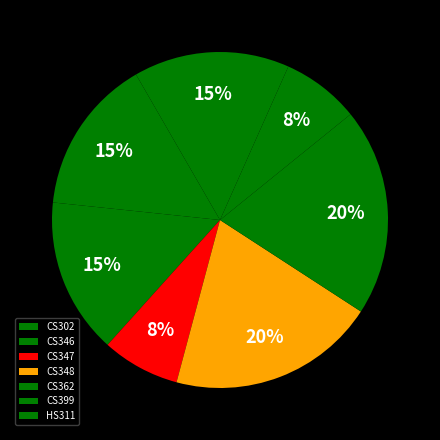

Is CS348 the majority of the pie?

No